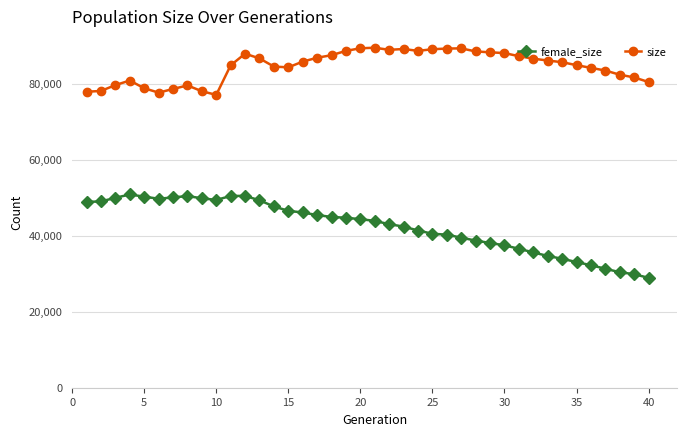

True or false: size has more than 1 points higher than both neighbors.

True